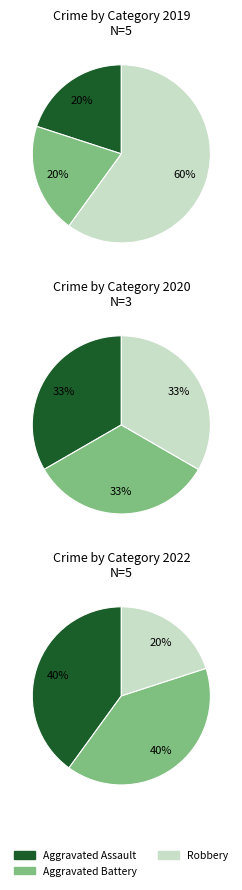

Count the number of slices in the pie.

3